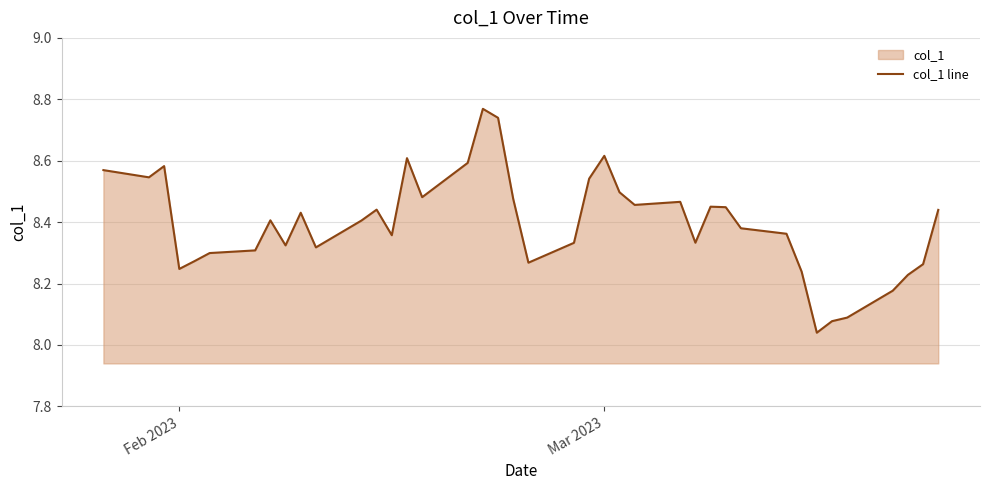

Does the chart display data point markers on the line(s)?

No